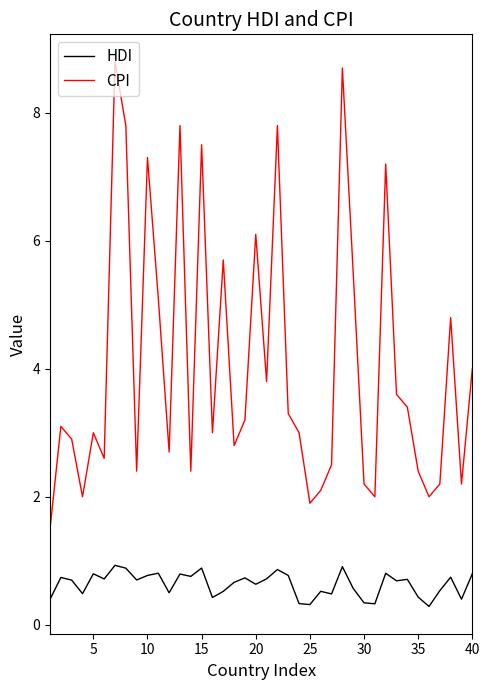

True or false: CPI and HDI intersect in this chart.

False